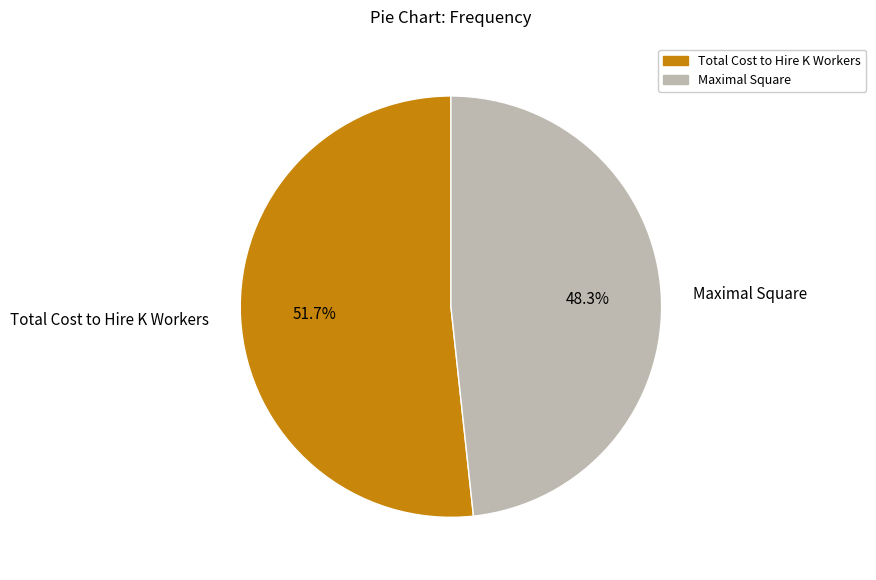

Is it true that Maximal Square is 48% of the pie?

True